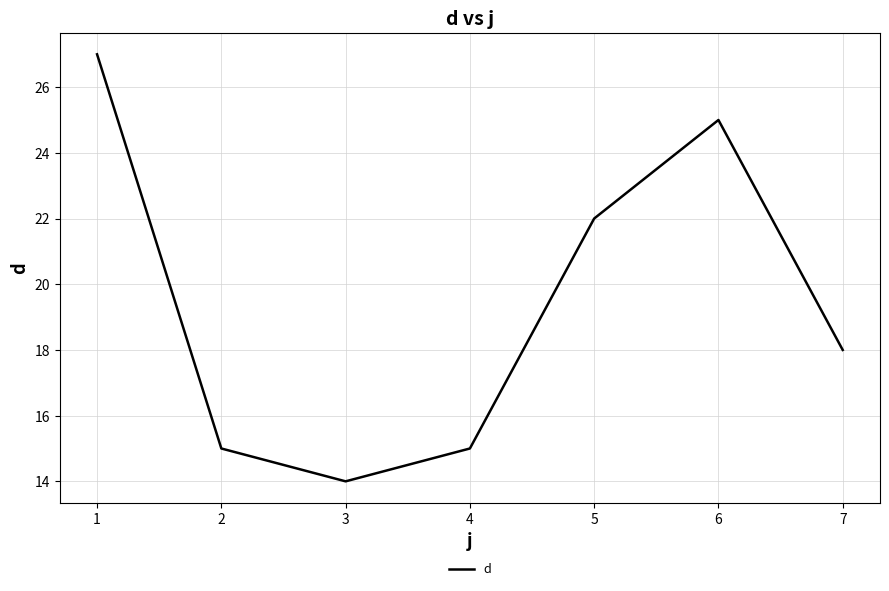

How many lines are shown in the chart?

1